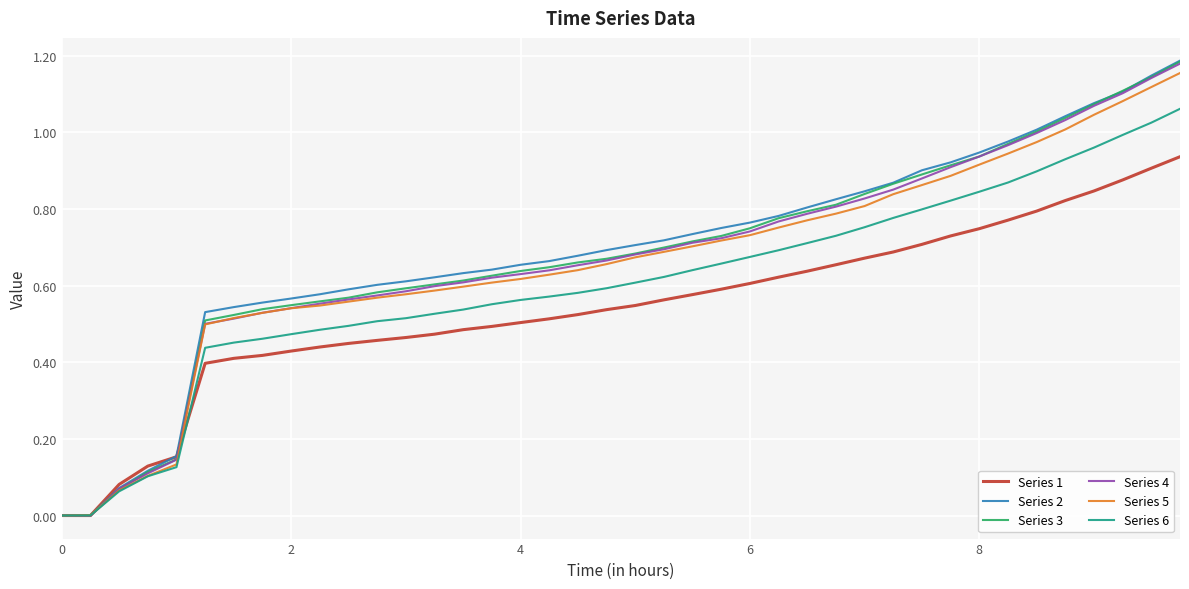

Which series has the largest range (max minus min)?

Series 2